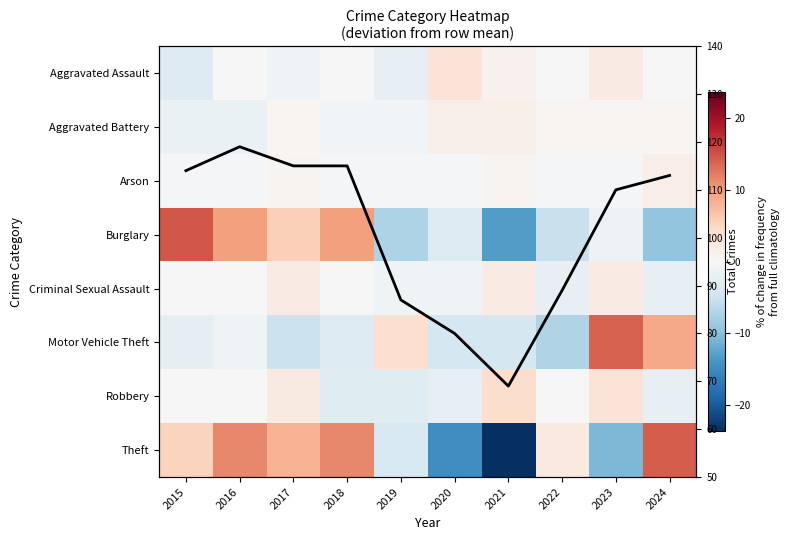

What is the total value across all series at 2022?

-12.0